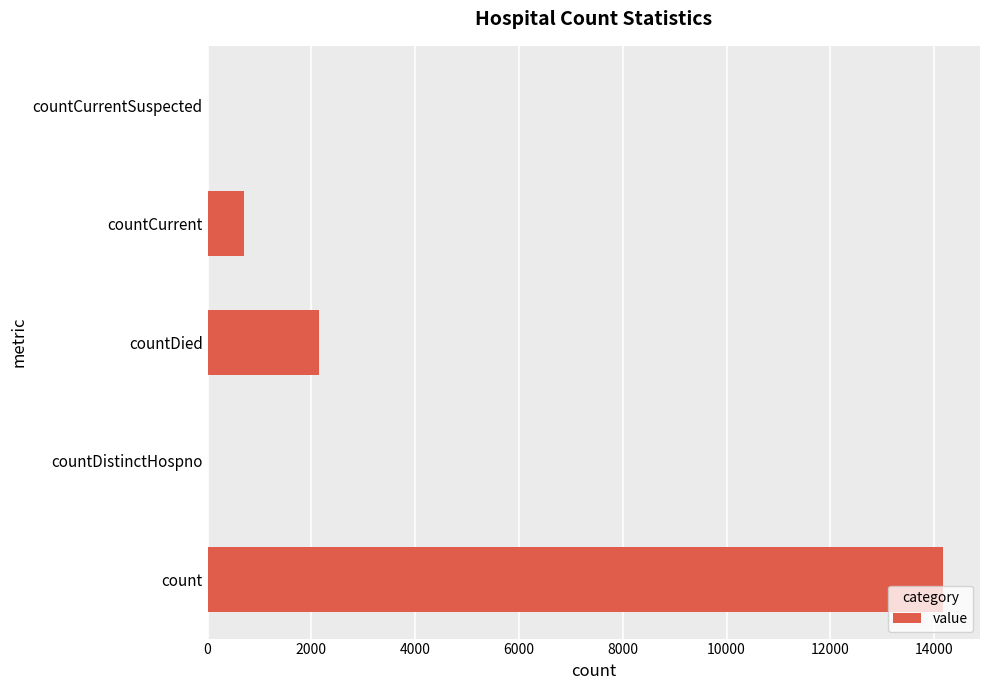

What is the maximum value shown in the chart?

14174